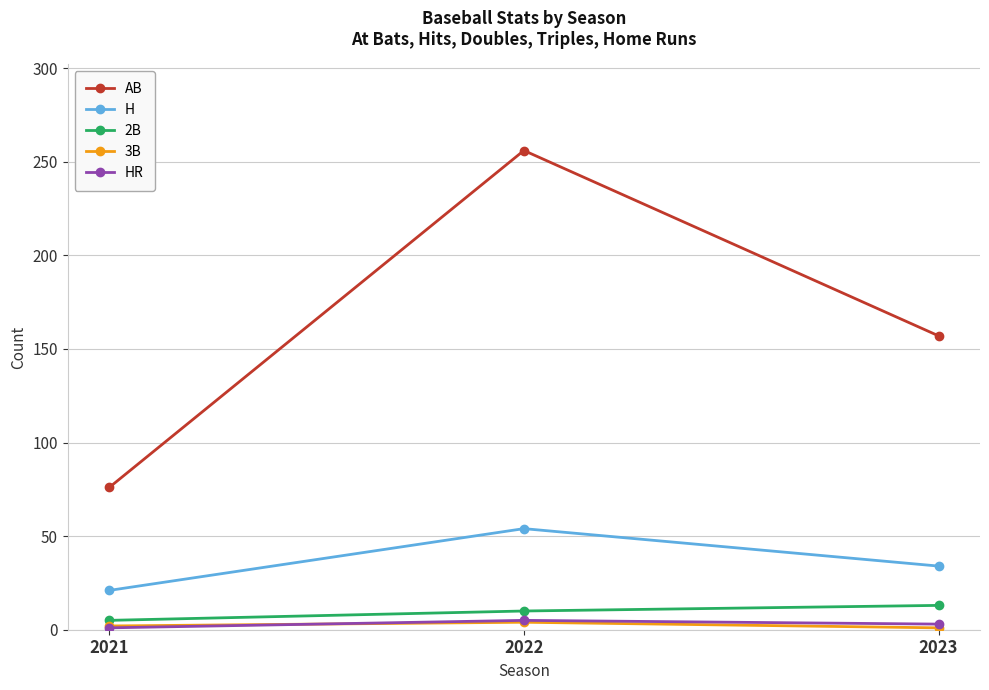

How many HR values are between 1 and 5?

3